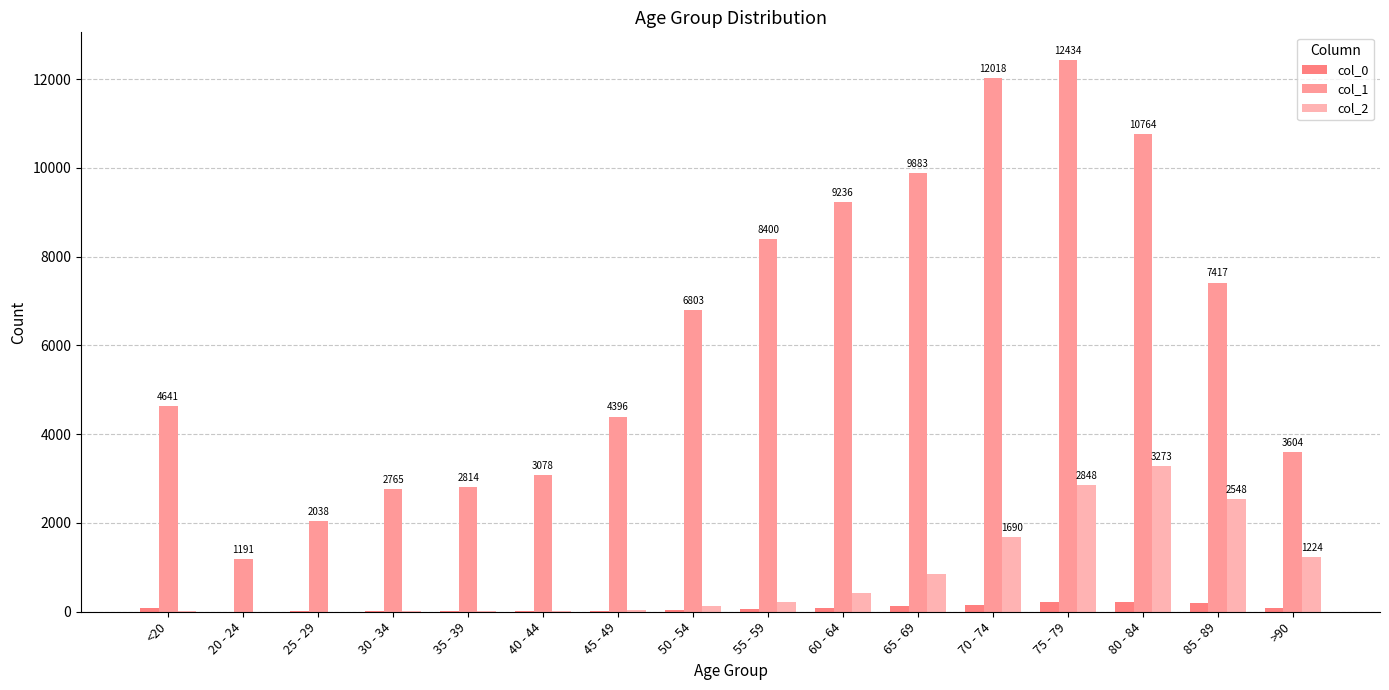

Reading right to left, list all the values displayed in this chart.

col_0: >90=93	85 - 89=206	80 - 84=209	75 - 79=220	70 - 74=153	65 - 69=137	60 - 64=84	55 - 59=59	50 - 54=39	45 - 49=23	40 - 44=20	35 - 39=17	30 - 34=27	25 - 29=14	20 - 24=5	<20=77
col_1: >90=3604	85 - 89=7417	80 - 84=10764	75 - 79=12434	70 - 74=12018	65 - 69=9883	60 - 64=9236	55 - 59=8400	50 - 54=6803	45 - 49=4396	40 - 44=3078	35 - 39=2814	30 - 34=2765	25 - 29=2038	20 - 24=1191	<20=4641
col_2: >90=1224	85 - 89=2548	80 - 84=3273	75 - 79=2848	70 - 74=1690	65 - 69=850	60 - 64=426	55 - 59=227	50 - 54=126	45 - 49=47	40 - 44=24	35 - 39=18	30 - 34=17	25 - 29=3	20 - 24=4	<20=18